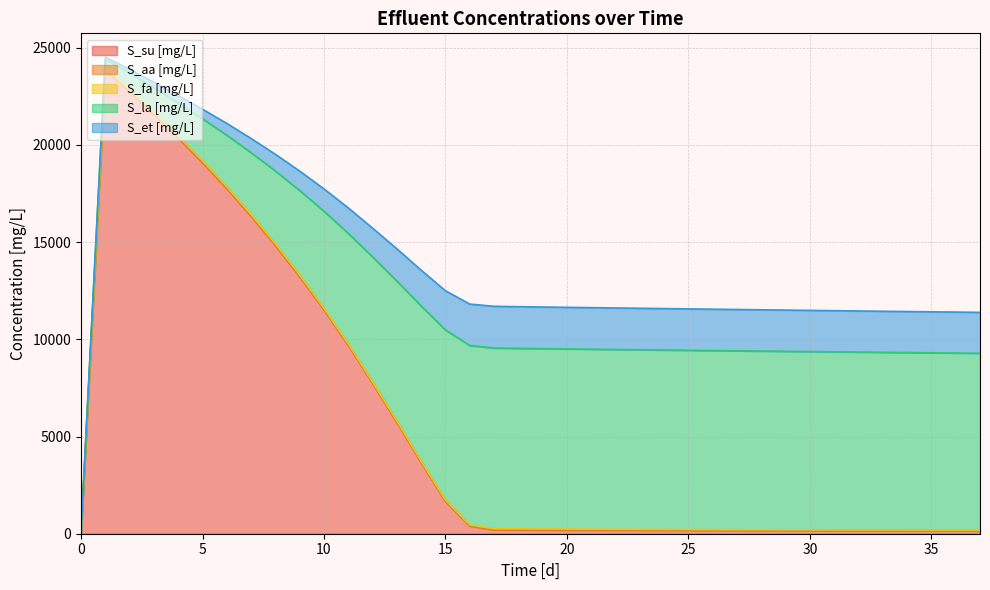

How many lines are shown in the chart?

5